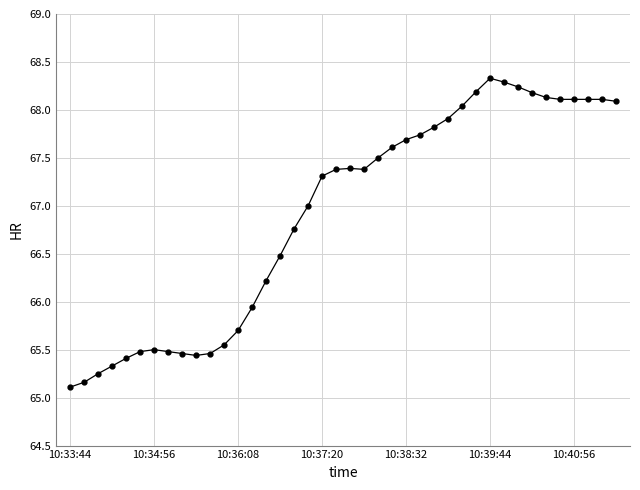

What is the greatest value displayed?

68.3